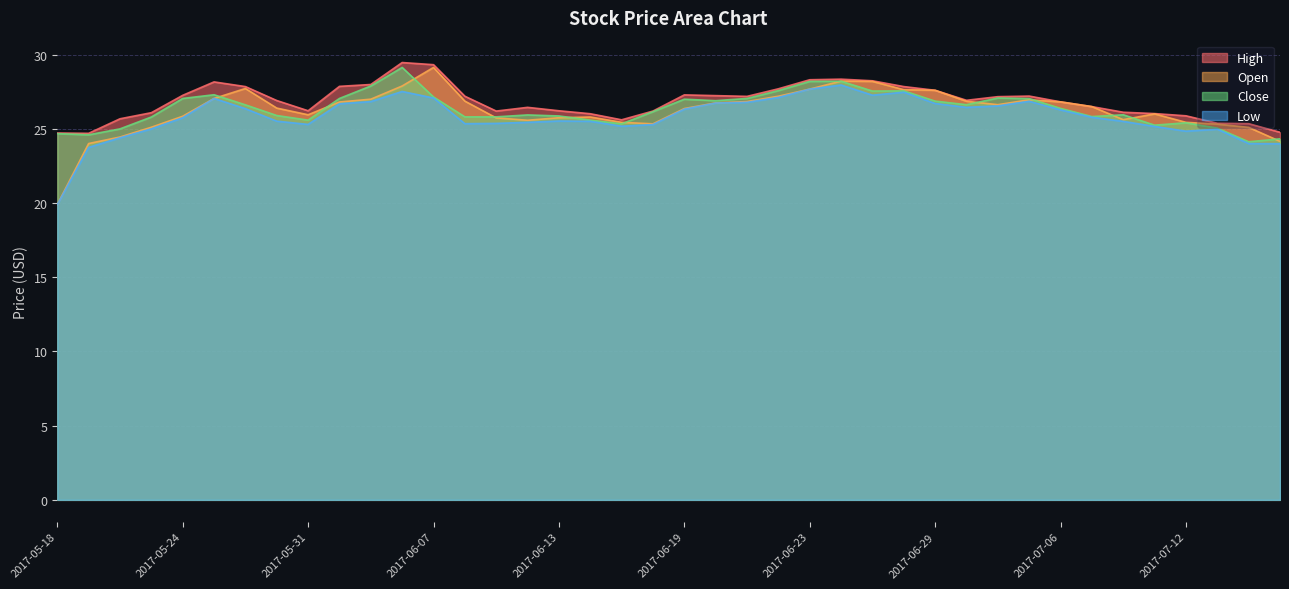

What are all the series names shown in the legend?

High, Open, Close, Low